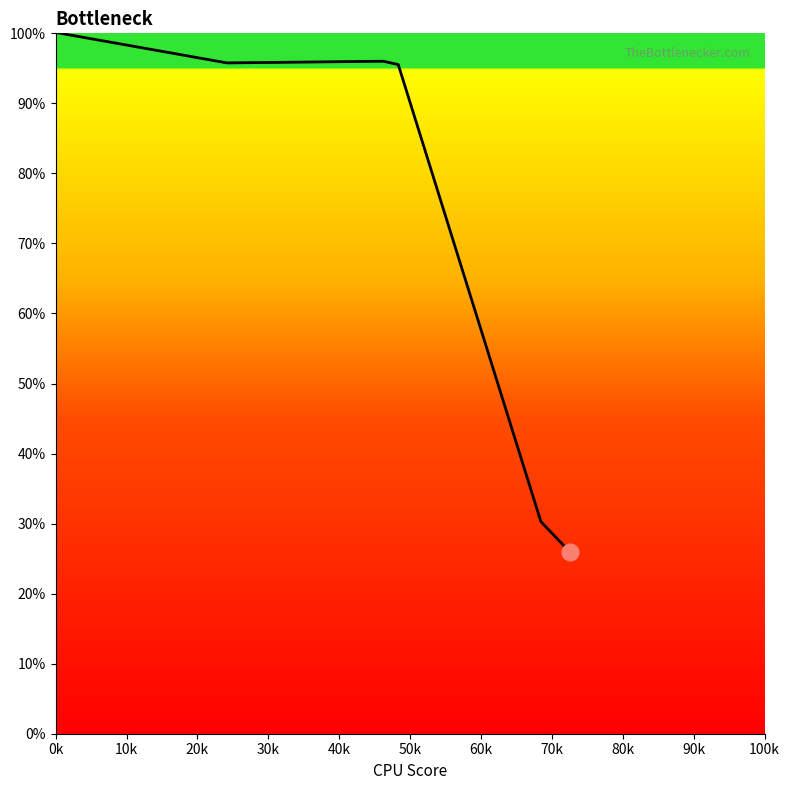

What is the difference between the second highest and second lowest values?

65.7